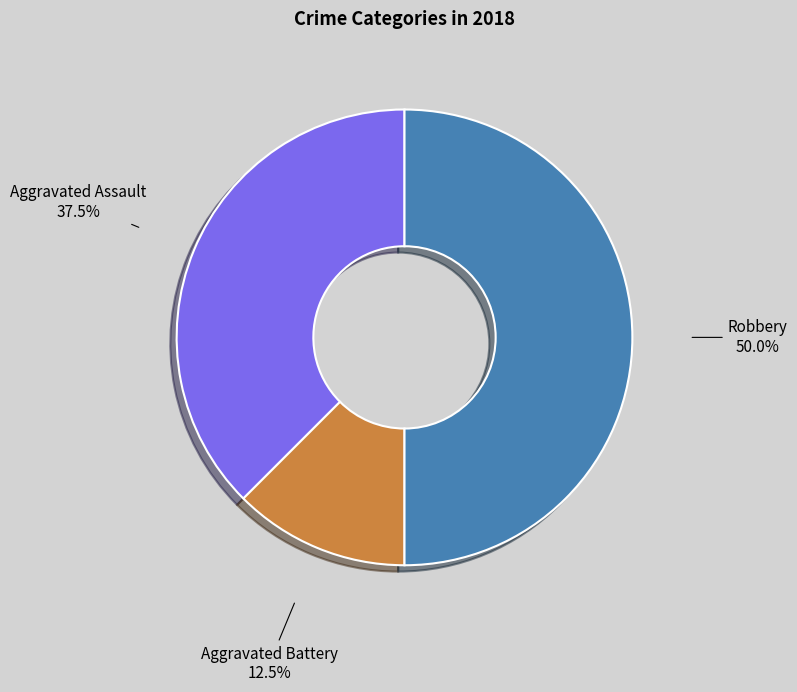

The Aggravated Assault slice represents 52% of the pie. True or false?

False